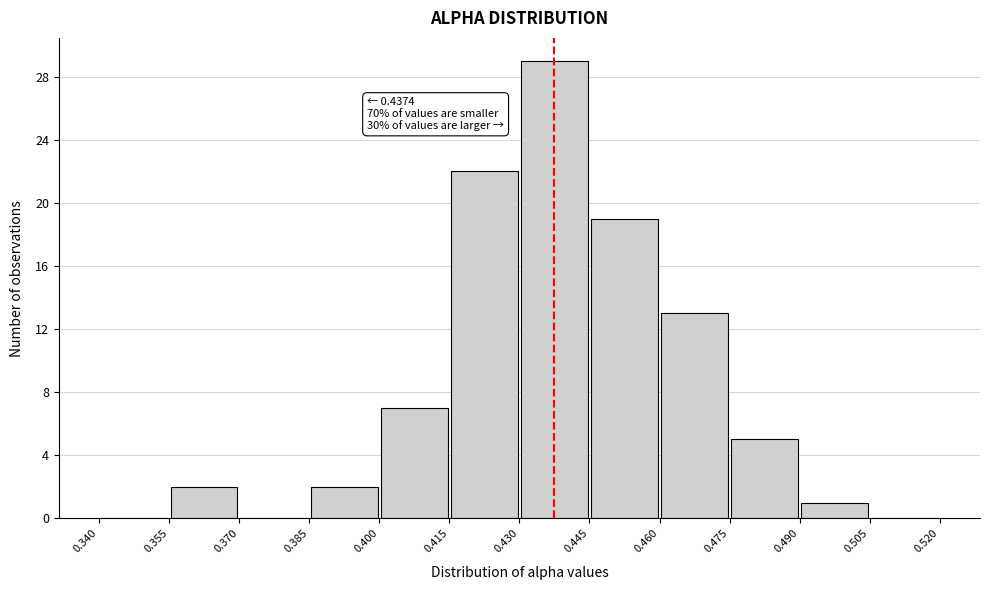

Over which range of the x-axis is the bar tallest?

0.430 to 0.445